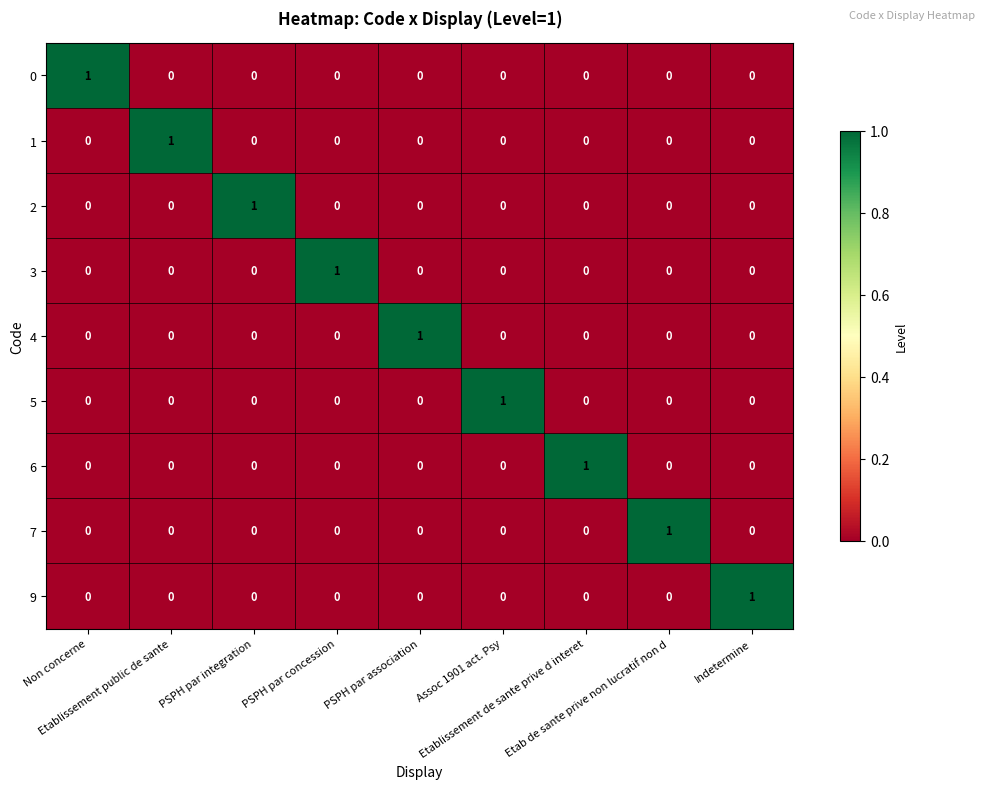

Count the 9 values in the range 0 to 1.

9